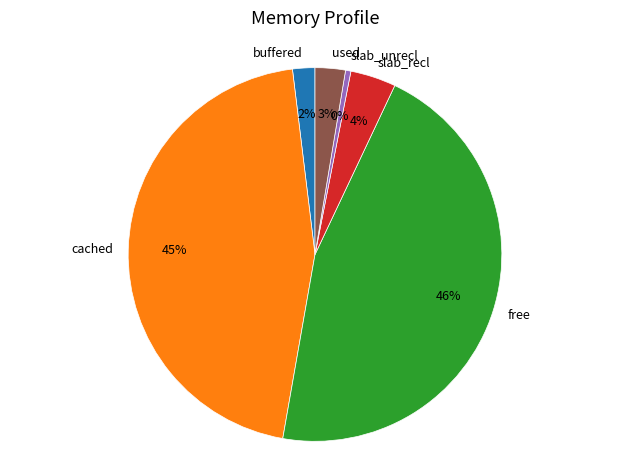

To the nearest percent, what portion does used represent?

3%